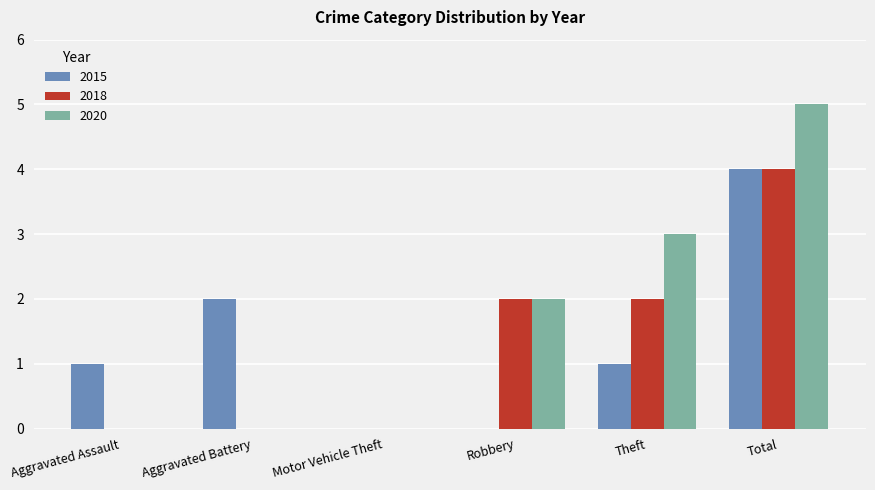

Which series has the largest total across all categories?

2020